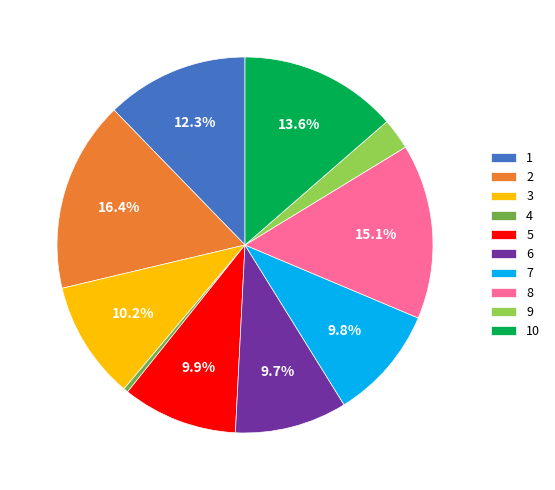

How much of the chart is everything except 3?

89.8%